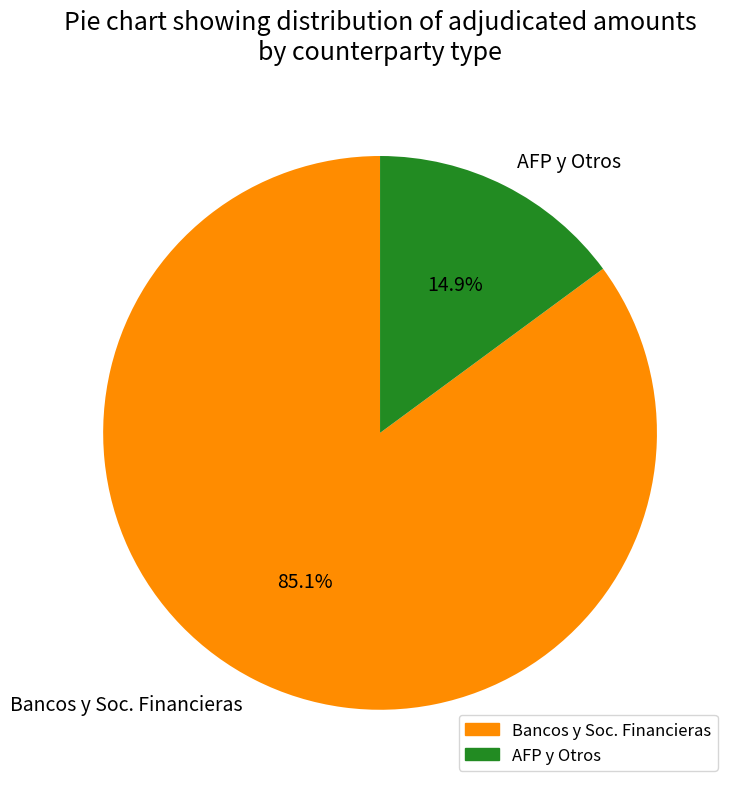

What is the total percentage of AFP y Otros and Bancos y Soc. Financieras?

100.0%